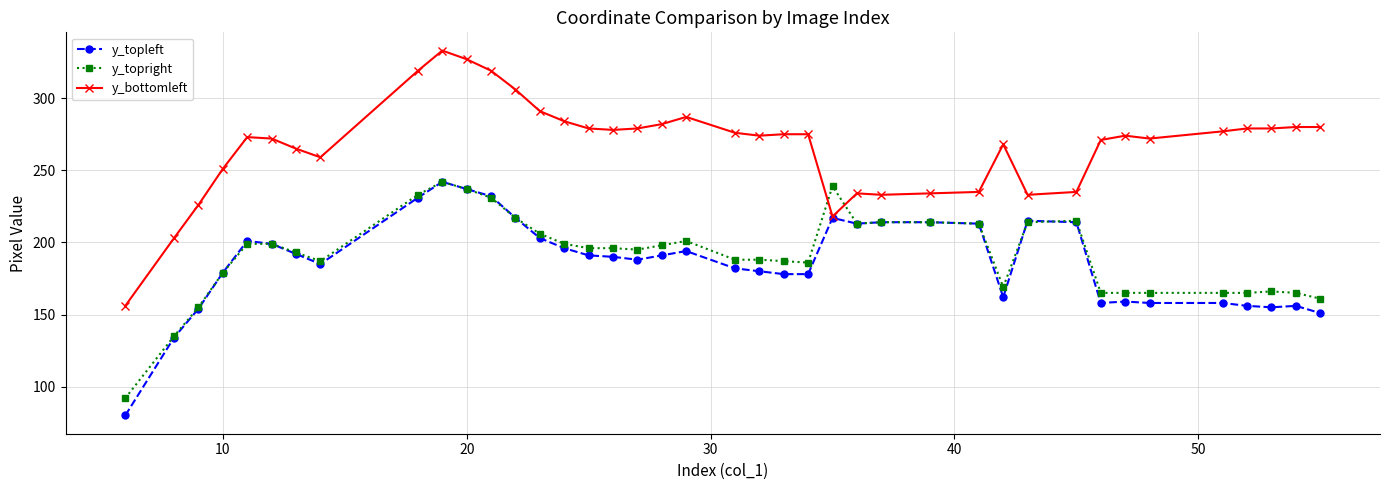

True or false: y_topleft has more than 1 interior local peaks.

True